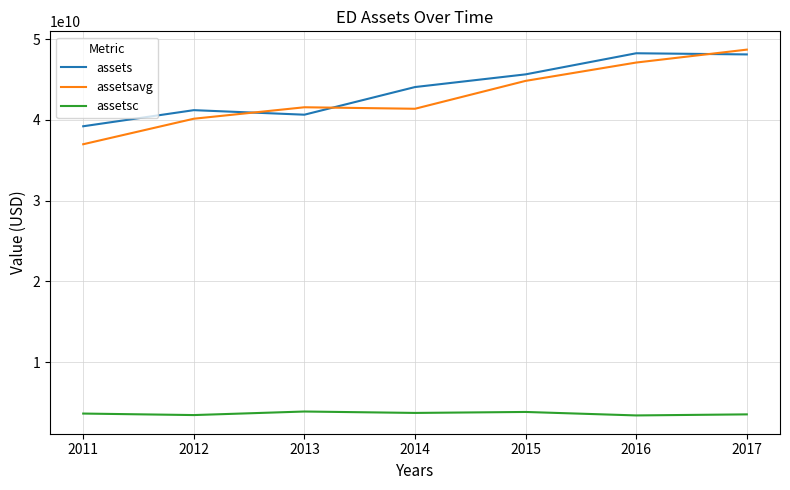

What is the difference between the maximum and second lowest values in the assetsavg series?

8557250000